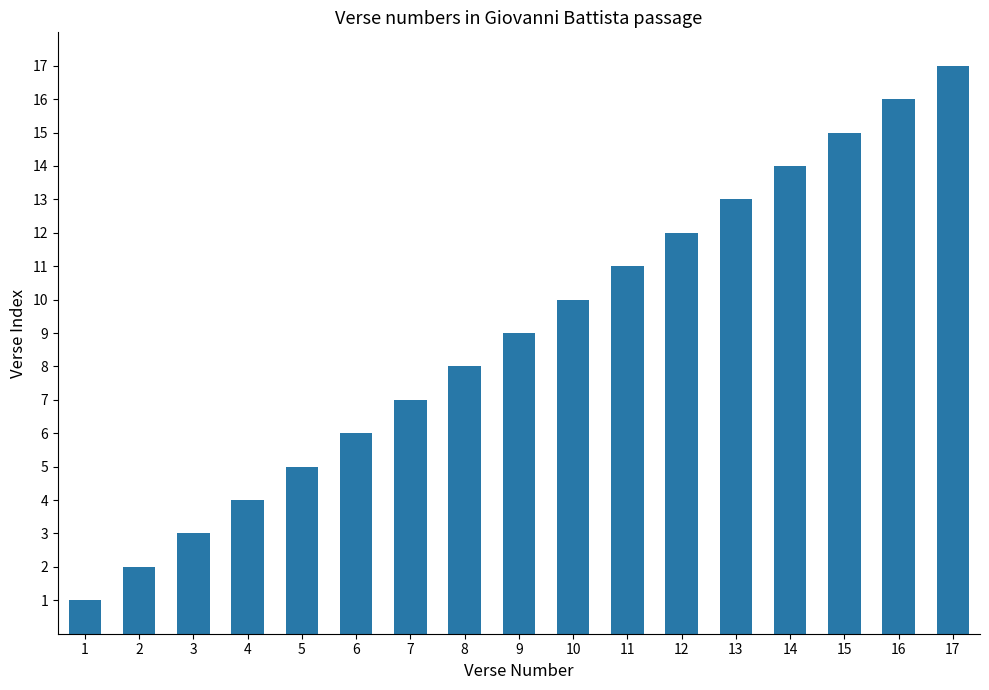

Rank the categories by value from highest to lowest.

17, 16, 15, 14, 13, 12, 11, 10, 9, 8, 7, 6, 5, 4, 3, 2, 1